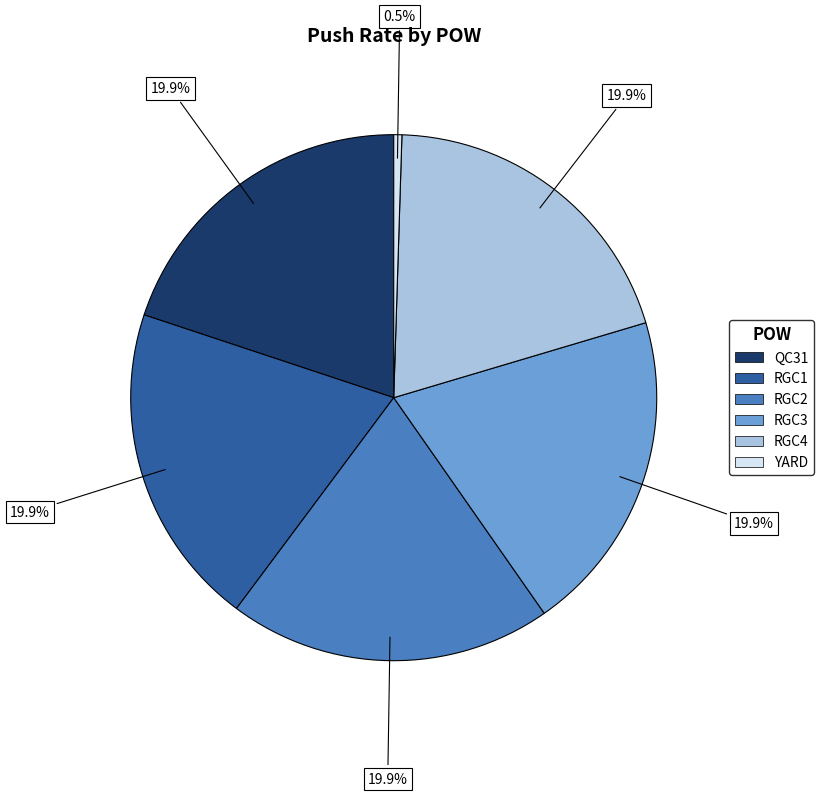

Which category has the smallest portion of the pie?

YARD